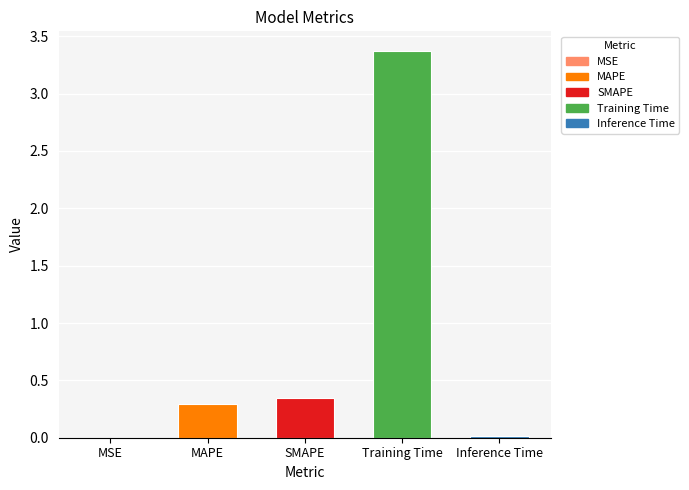

How many bars are there in total?

5